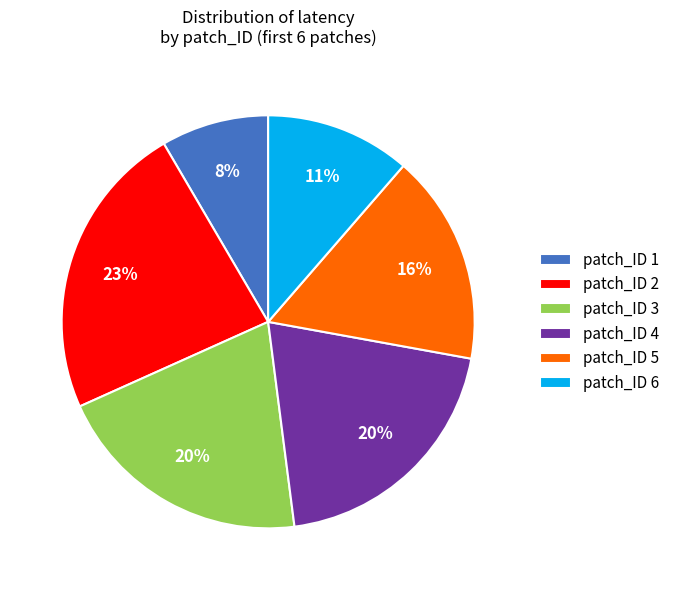

The patch_ID 4 slice represents 20% of the pie. True or false?

True